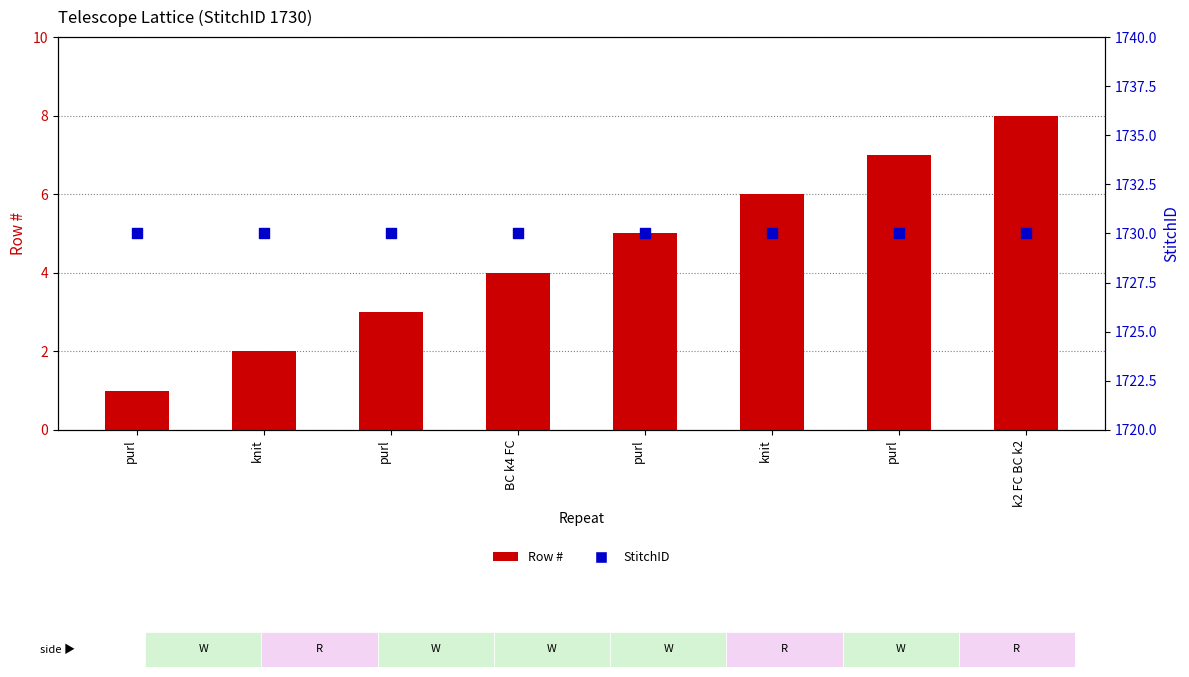

Which series has the largest total across all categories?

StitchID